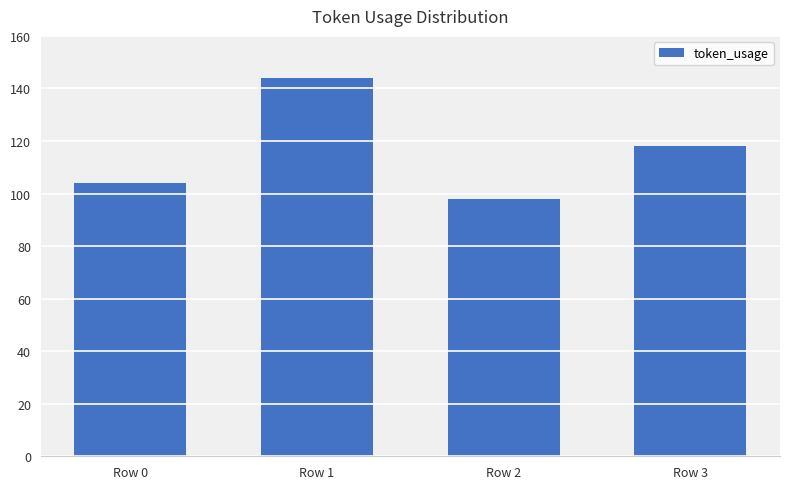

Reading left to right, transcribe all the data shown in this chart.

Row 0=104	Row 1=144	Row 2=98	Row 3=118